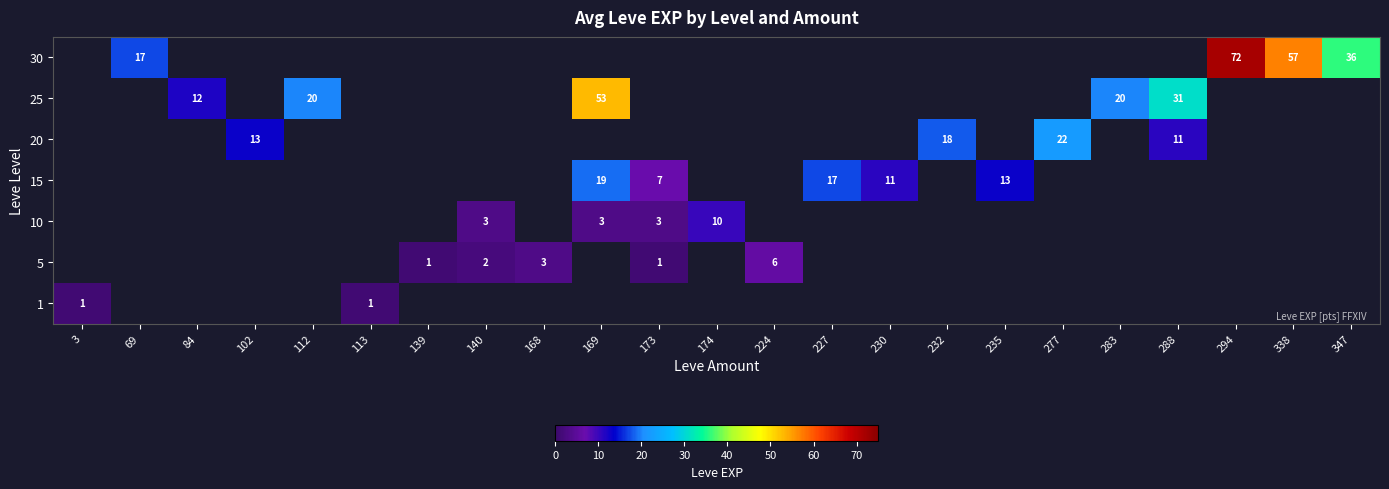

The value of 10 at 140 is 3. True or false?

True